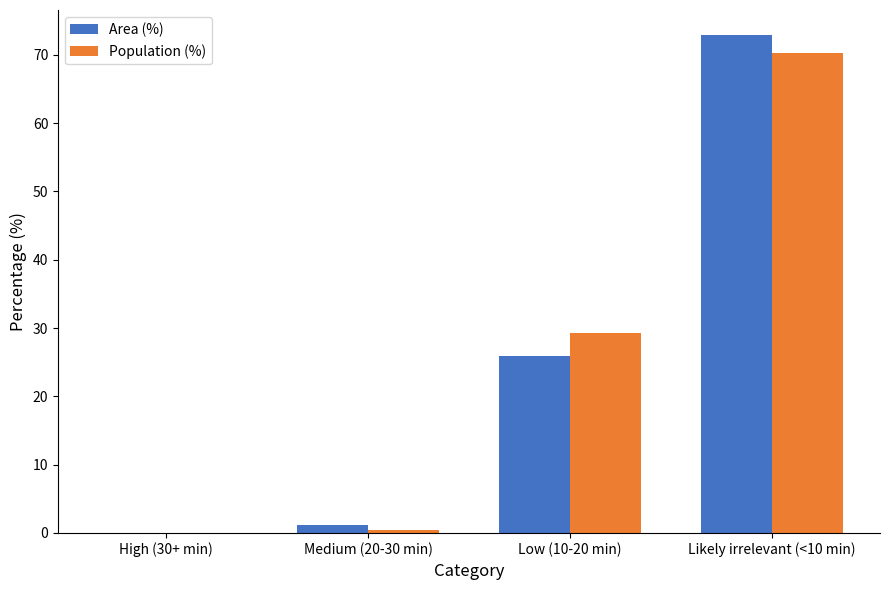

Is it true that Area (%) equals 27.2 at Likely irrelevant (<10 min)?

False